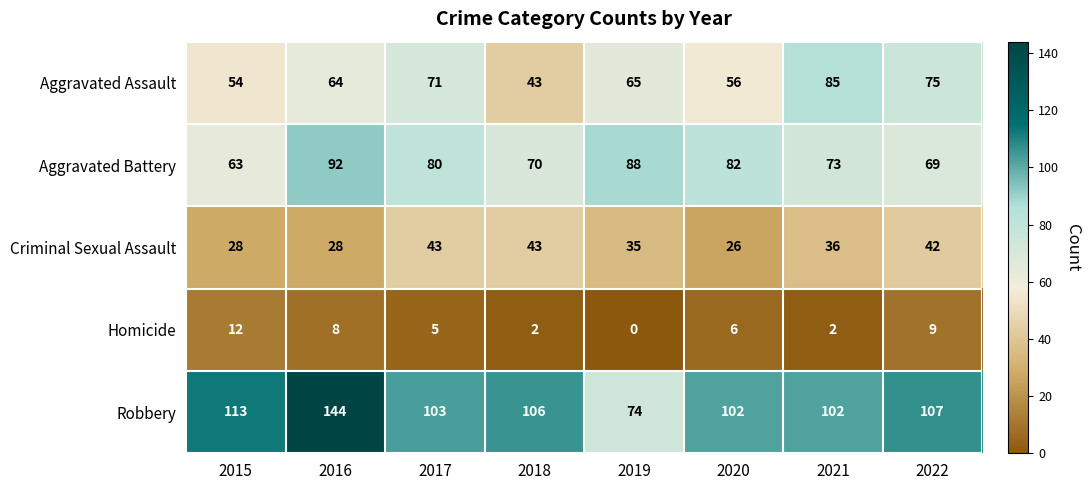

The value of Homicide at 2020 is 2. True or false?

False